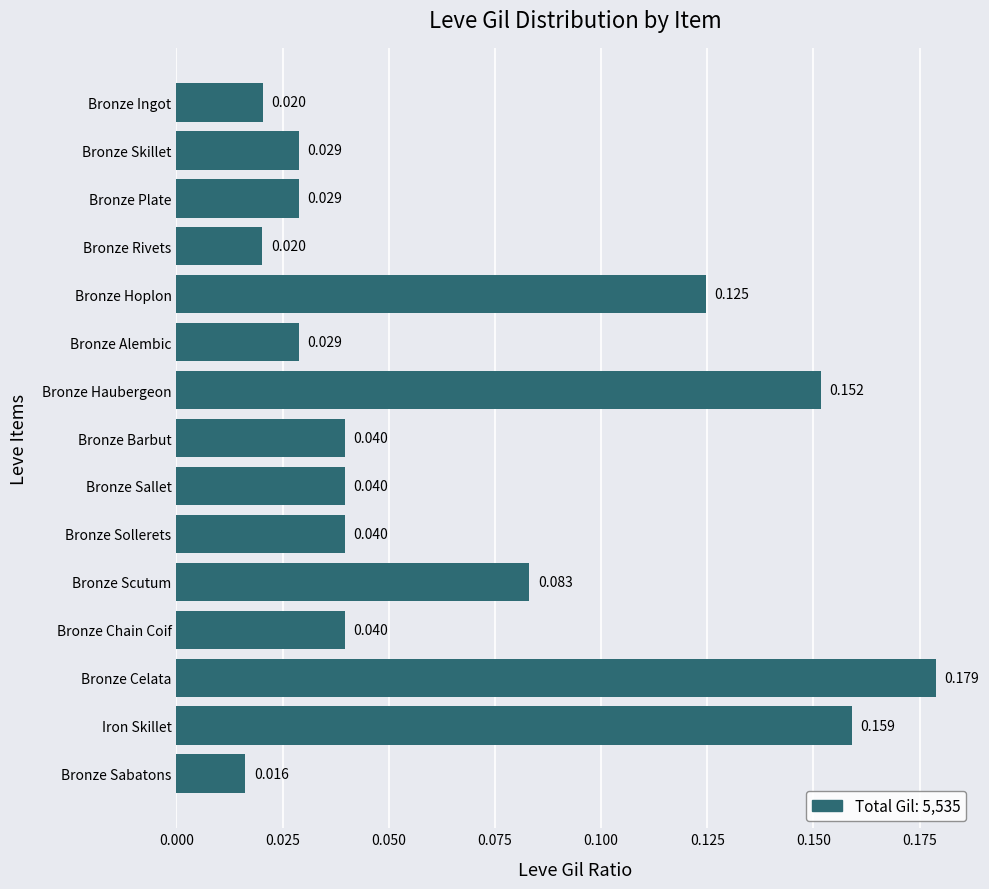

Count the number of data series in this chart.

1